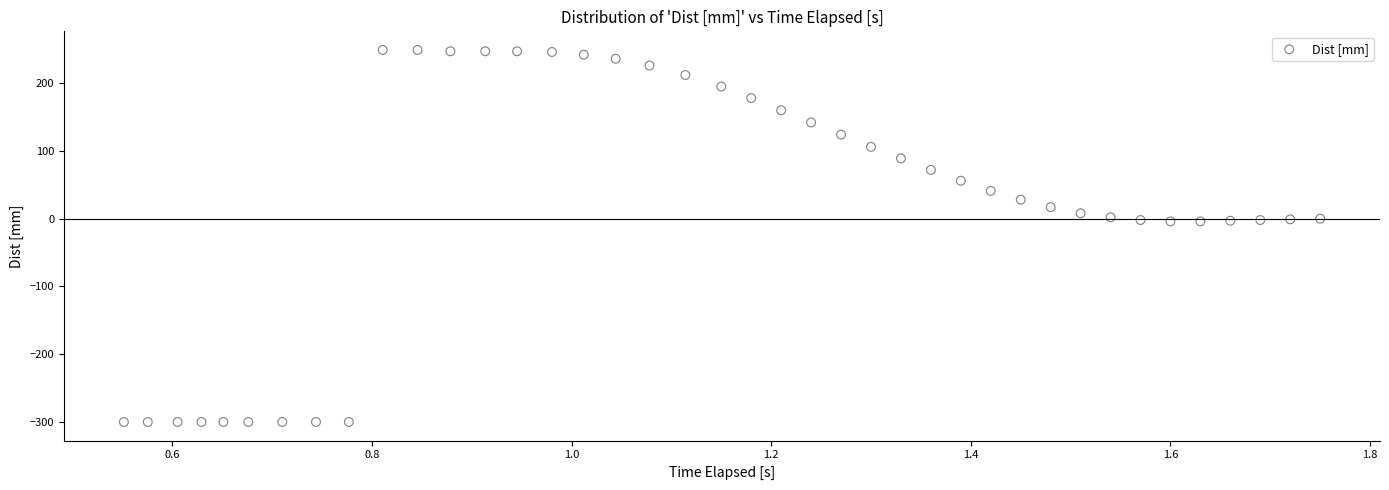

What is the range of Y values (max minus min)?

549